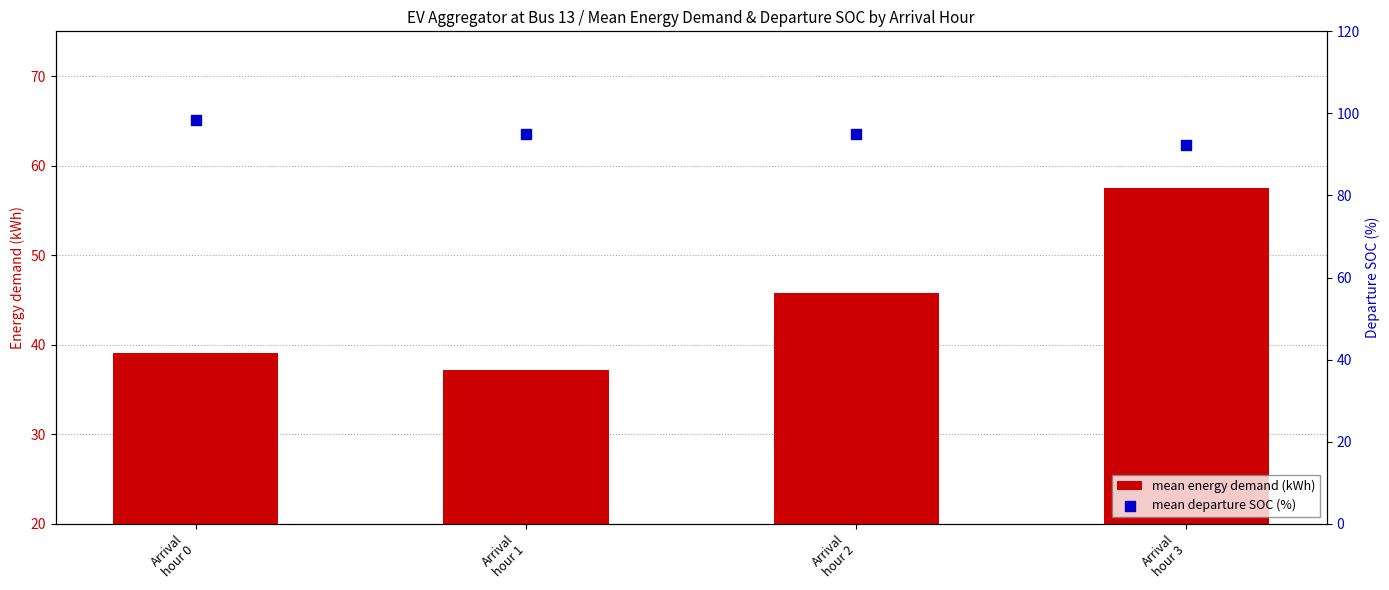

At which category is the sum across all series the highest?

Arrival
hour 3